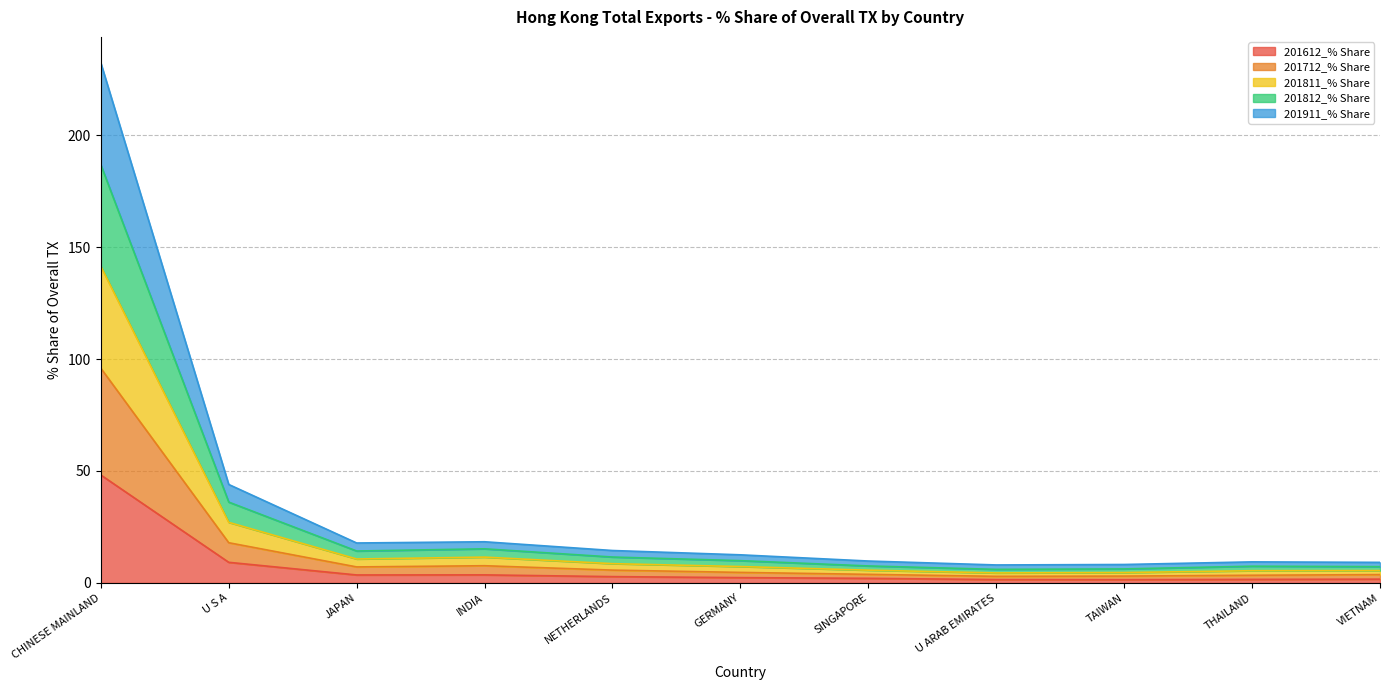

True or false: 201612_% Share has a value of 30.1 at CHINESE MAINLAND.

False